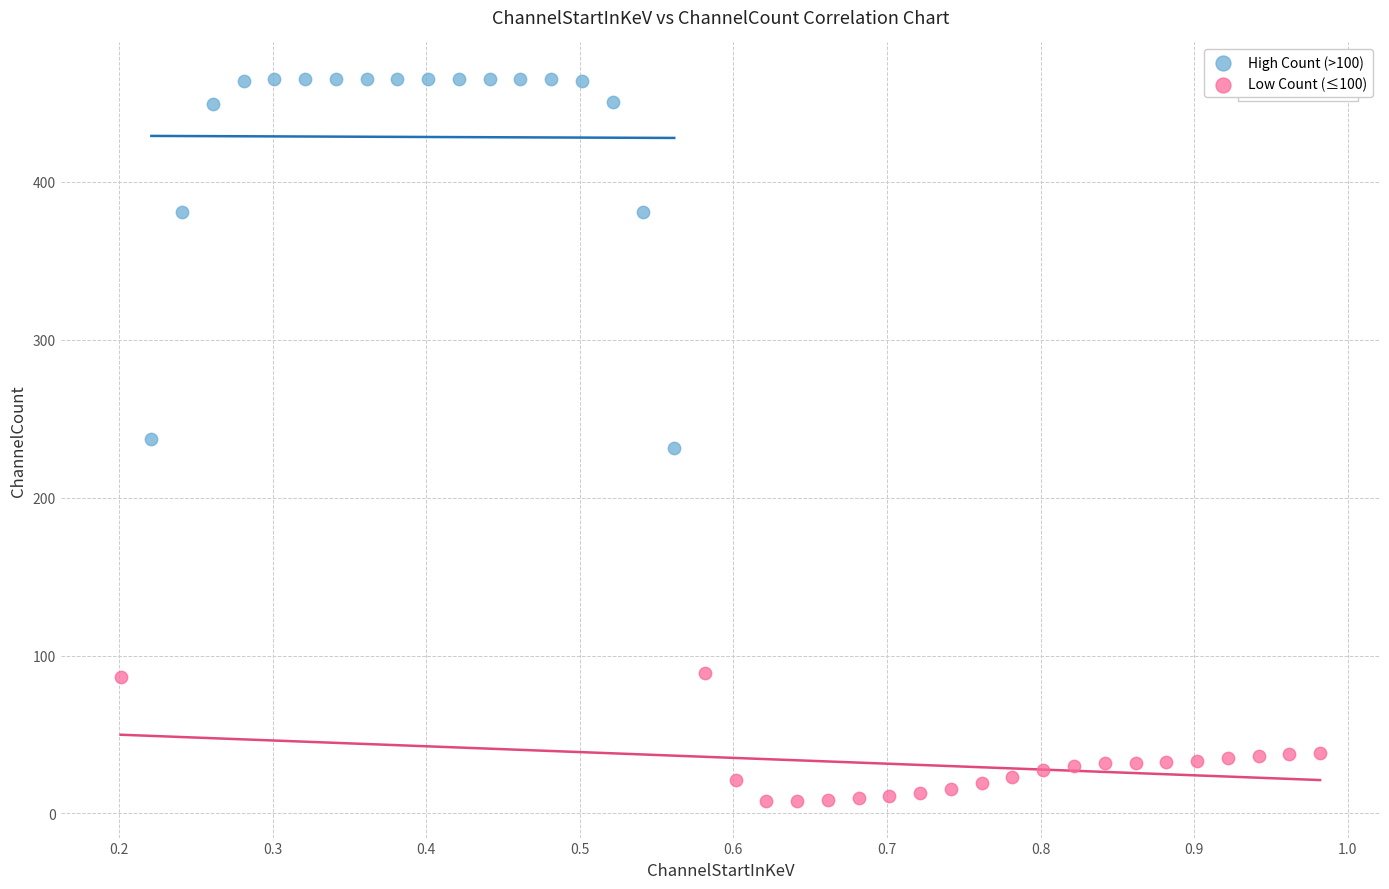

Which series has the widest spread of Y values?

High Count (>100)